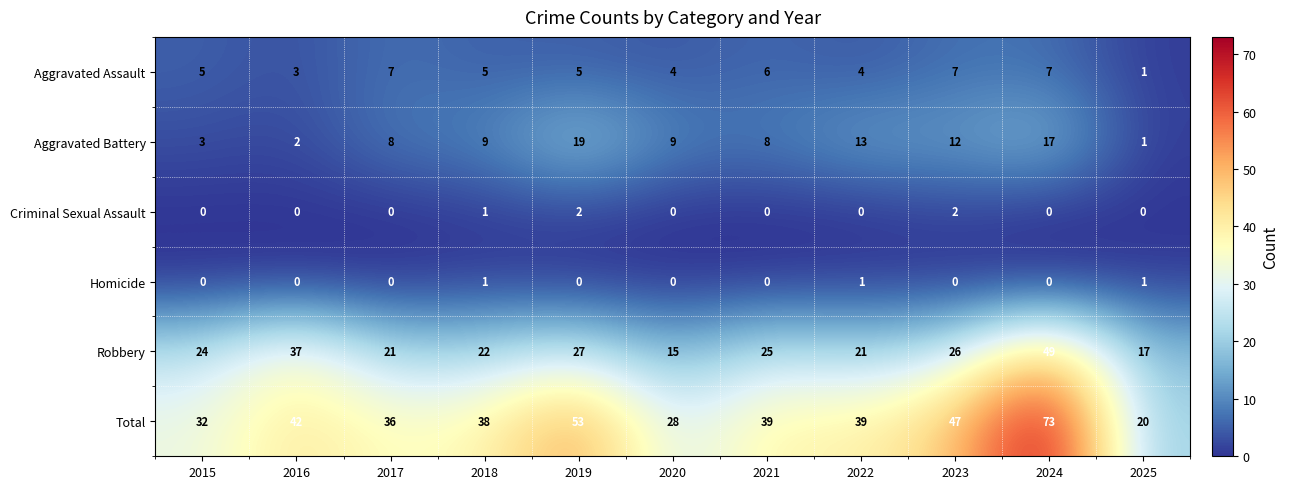

Count the number of data series in this chart.

6